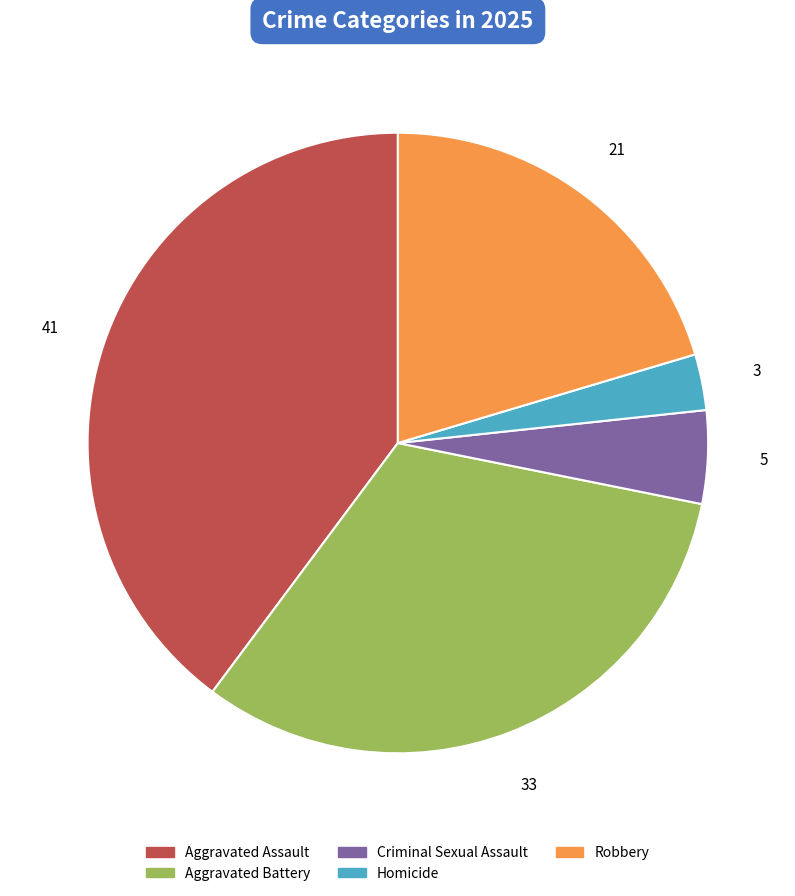

Which slice is the largest?

Aggravated Assault